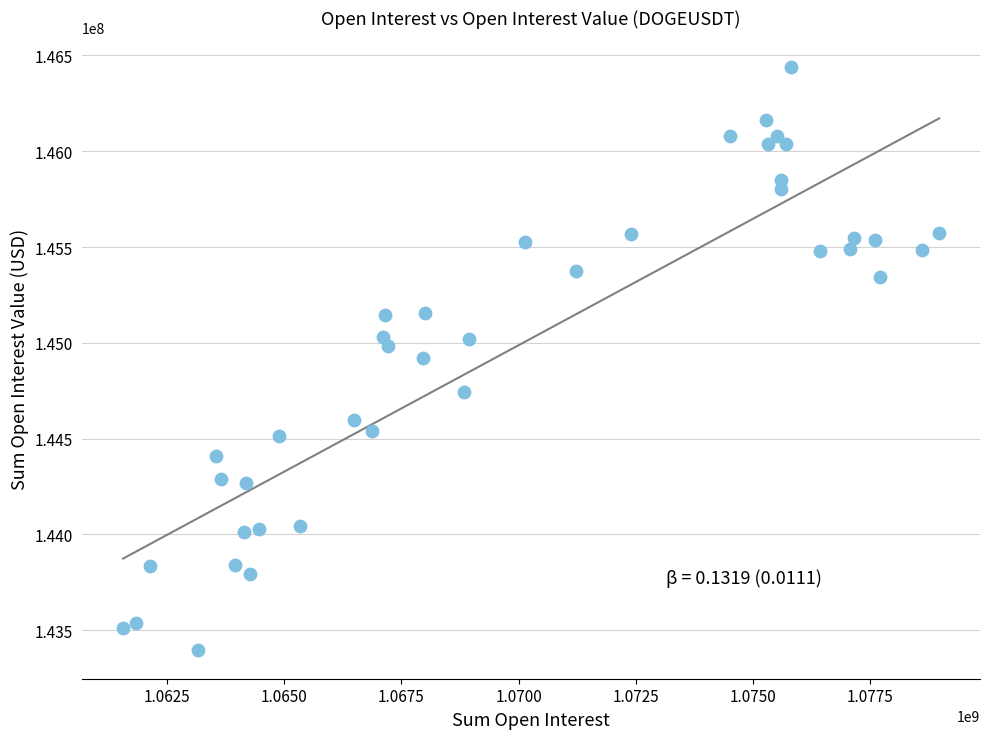

What is the range of Y values (max minus min)?

3042436.5